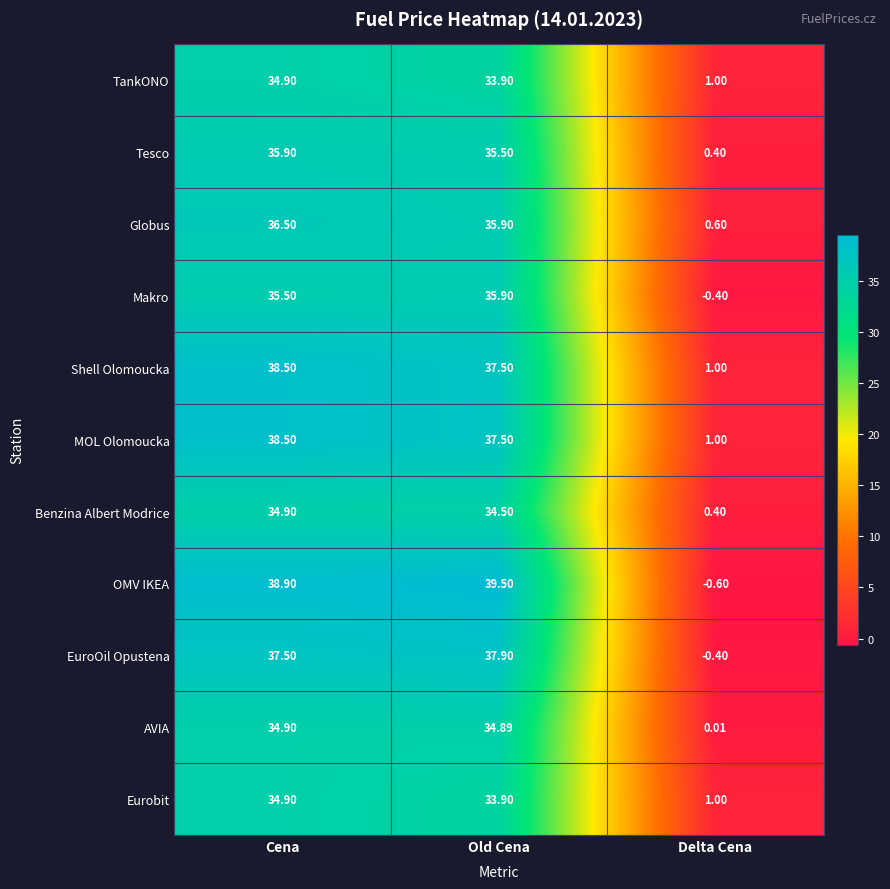

Which category has the highest value in the Globus series?

Cena